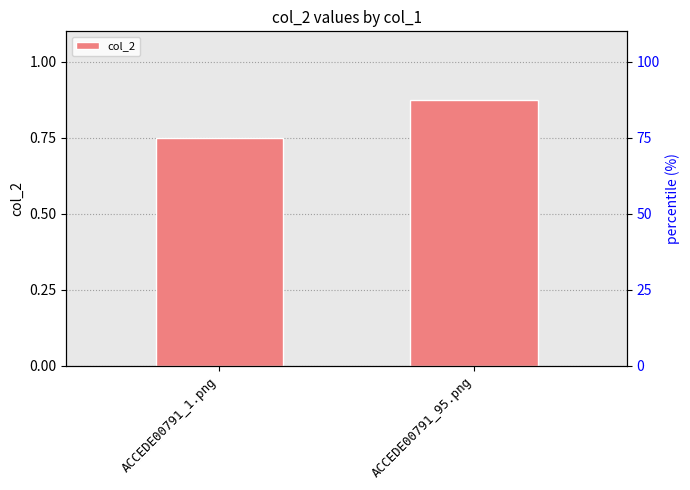

The chart shows a value of 0.3 at ACCEDE00791_95.png. True or false?

False